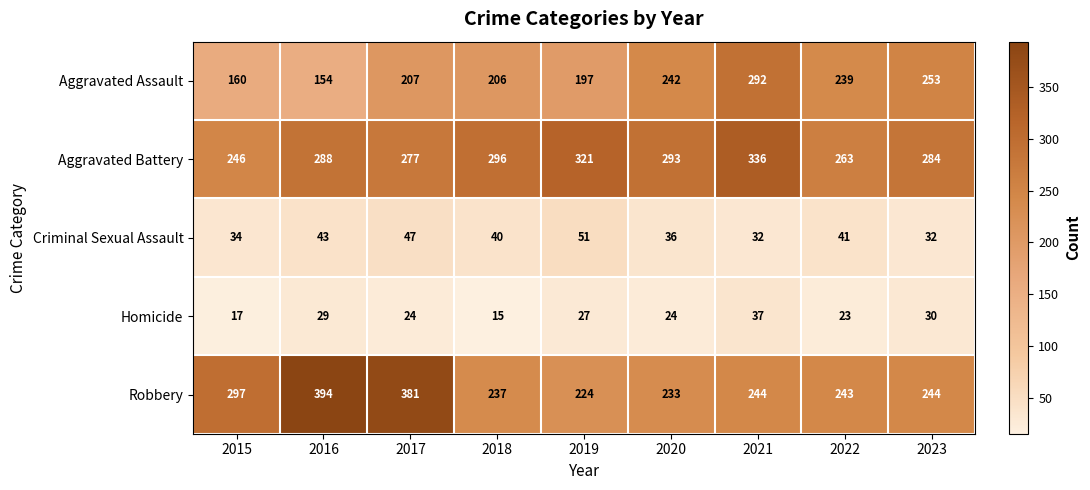

Is it true that Robbery equals 237 at 2018?

True